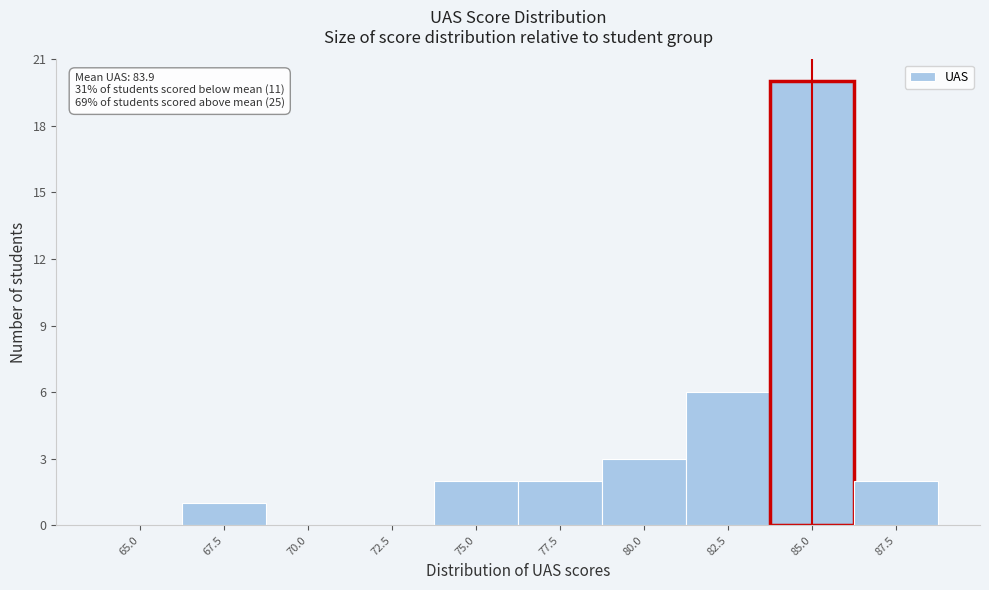

Reading right to left, what are all the values shown in this chart?

87.5=2	85.0=20	82.5=6	80.0=3	77.5=2	75.0=2	72.5=0	70.0=0	67.5=1	65.0=0